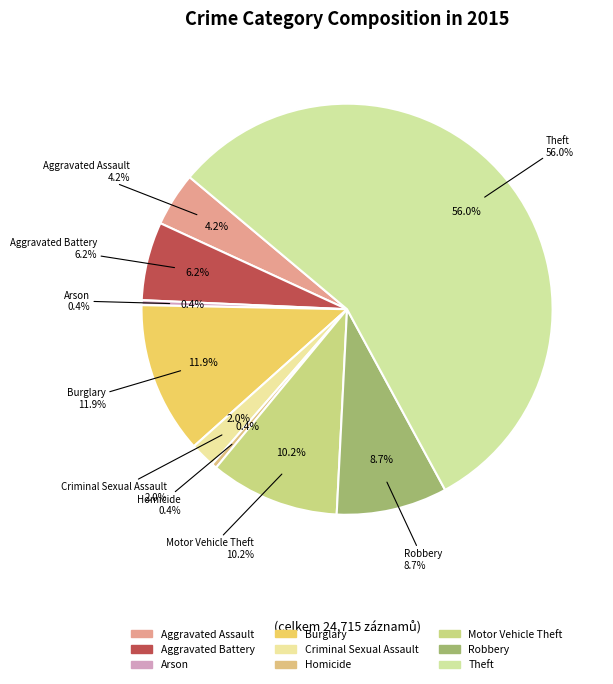

What is the total percentage of Arson and Aggravated Assault?

4.6%